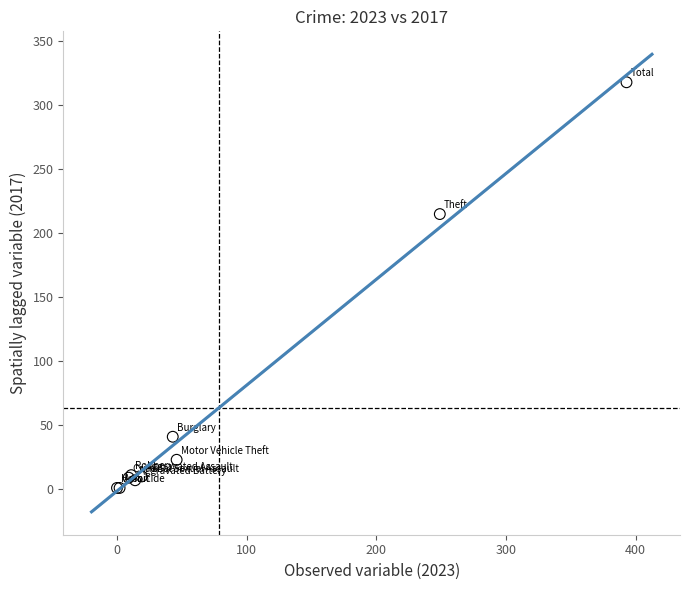

What Y value in the scatter plot is closest to 159?

215